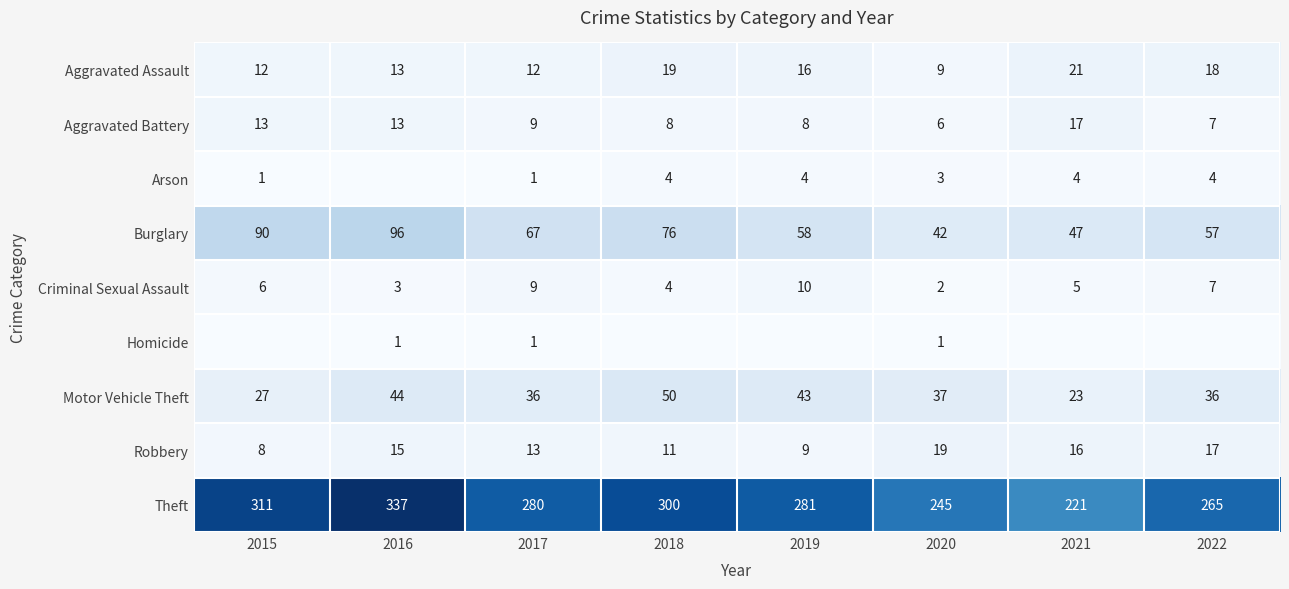

Where does the Robbery series first go above 15?

2020